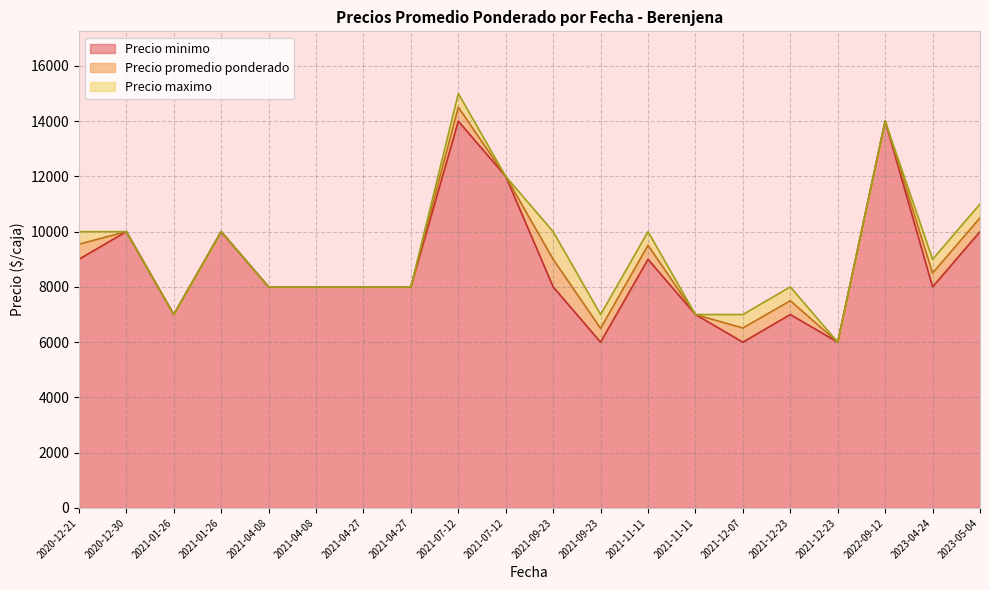

Rank the categories by Precio minimo value from highest to lowest.

2021-07-12, 2022-09-12, 2021-07-12, 2021-01-26, 2020-12-30, 2023-05-04, 2020-12-21, 2021-11-11, 2021-09-23, 2021-04-27, 2021-04-27, 2021-04-08, 2021-04-08, 2023-04-24, 2021-01-26, 2021-12-23, 2021-11-11, 2021-09-23, 2021-12-23, 2021-12-07